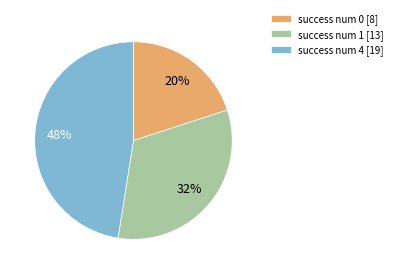

How many segments does this pie chart have?

3